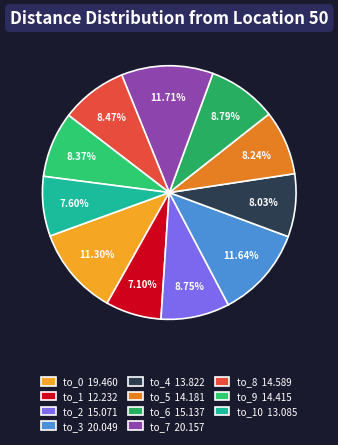

How many slices are in this pie chart?

11